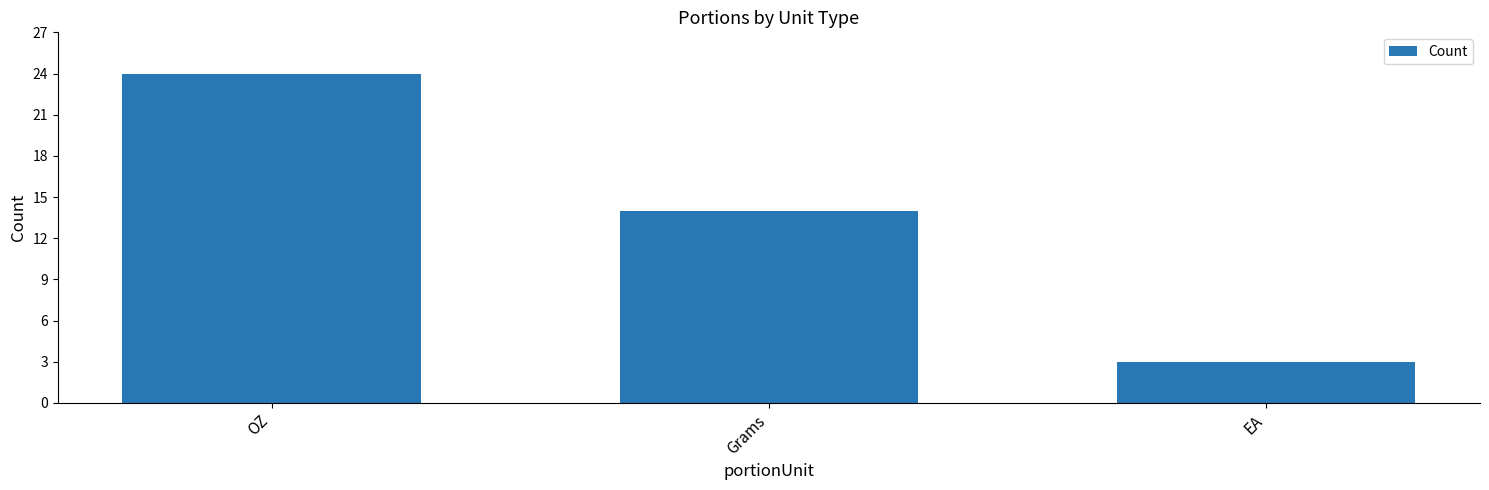

What position from the left is OZ?

1